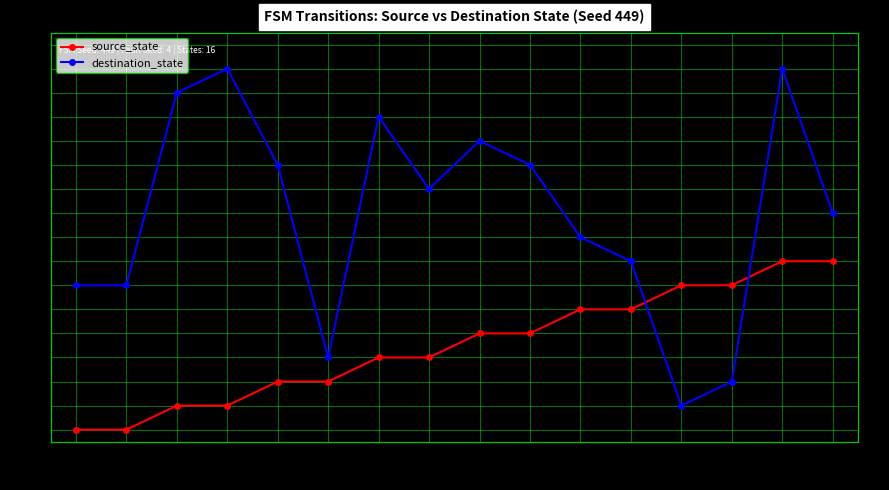

What is the difference between the maximum and minimum values in the destination_state series?

14